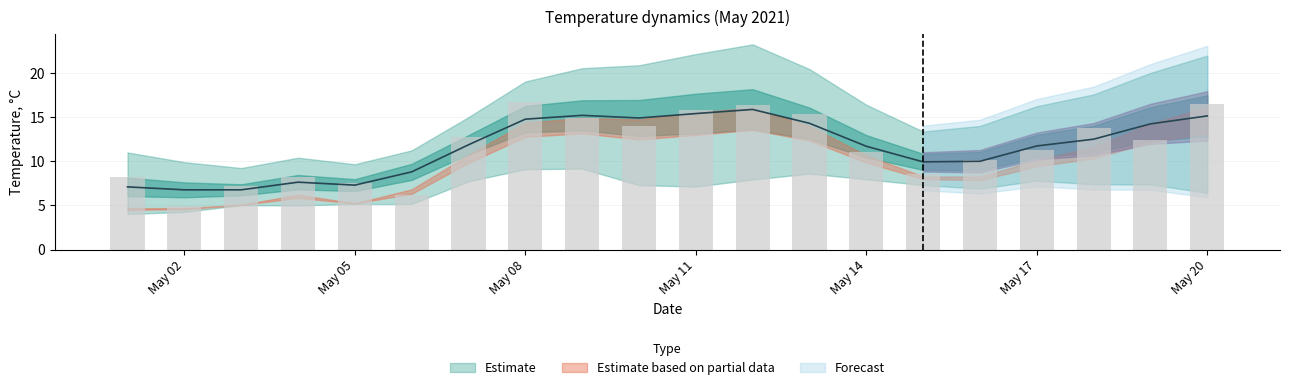

At how many categories does at least one series exceed 2?

20